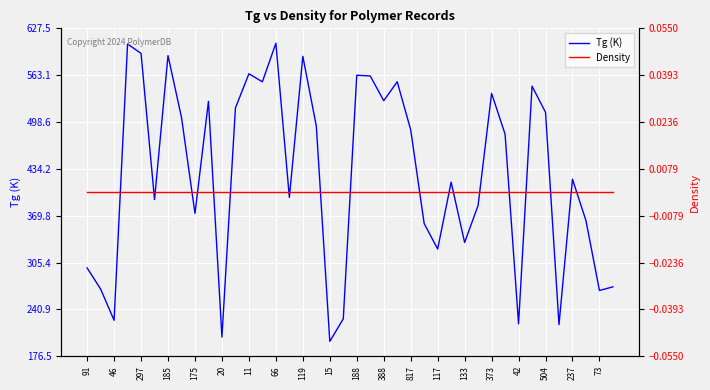

List the series in order of their overall mean, highest first.

Tg (K), Density